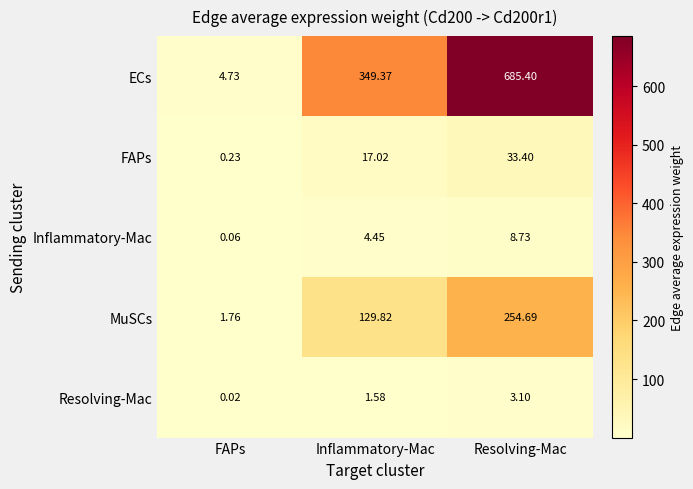

Between FAPs and Inflammatory-Mac, which series saw the biggest shift?

ECs